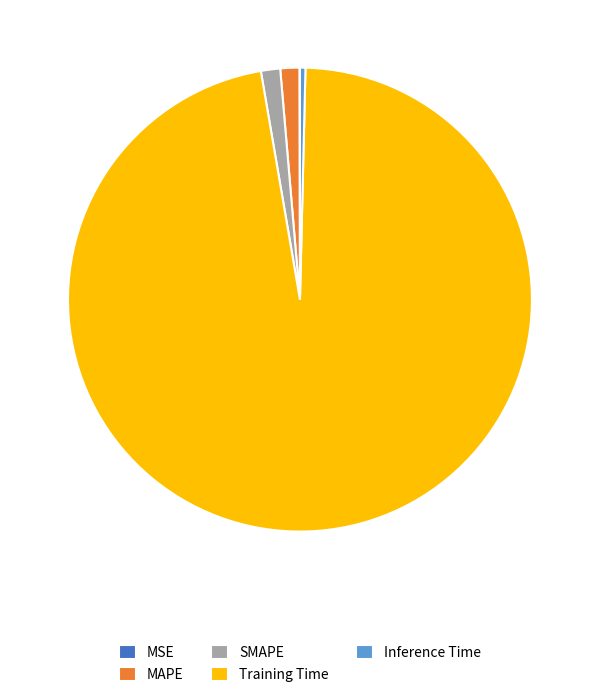

True or false: MAPE accounts for 11% of the total.

False